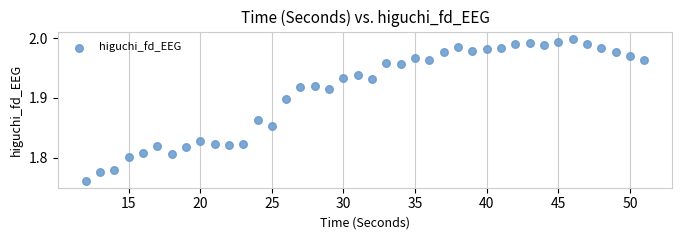

What is the range of X values (max minus min)?

39.0